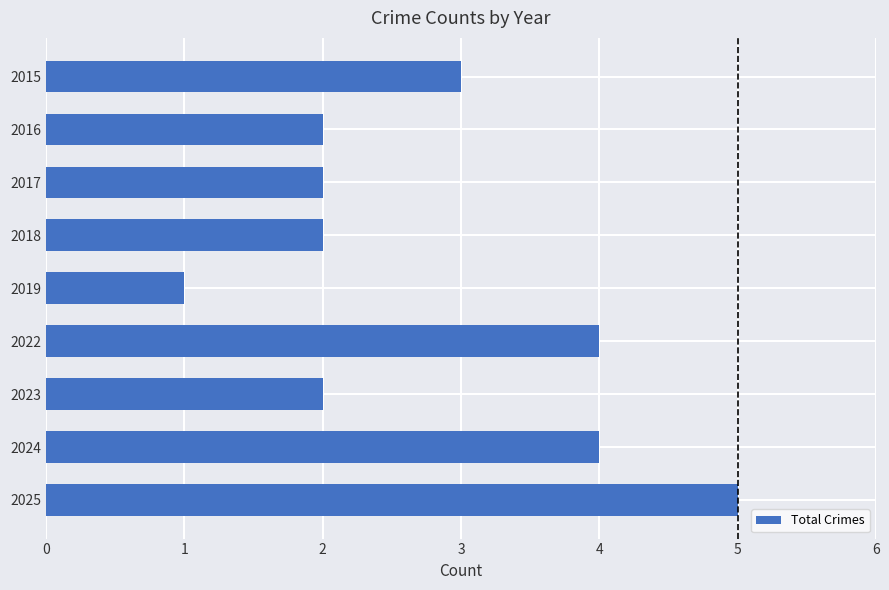

Count the values in the range 2 to 4.

7